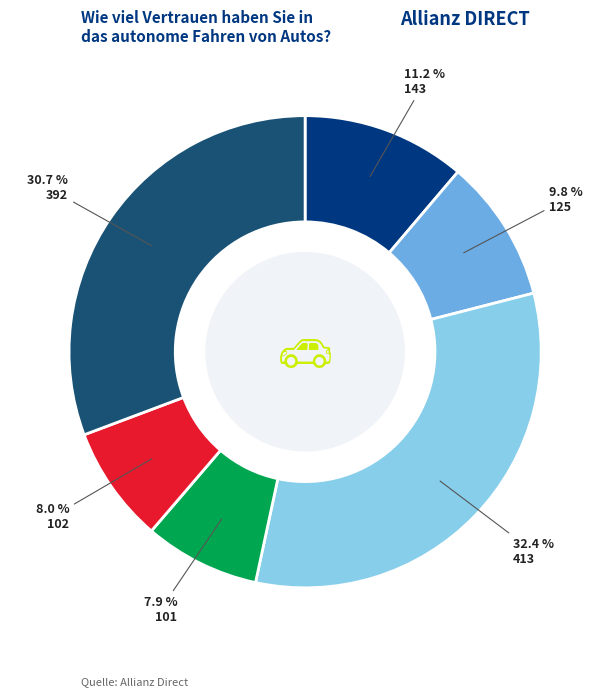

What is the ratio of the value at 101 to the value at 143?

0.7